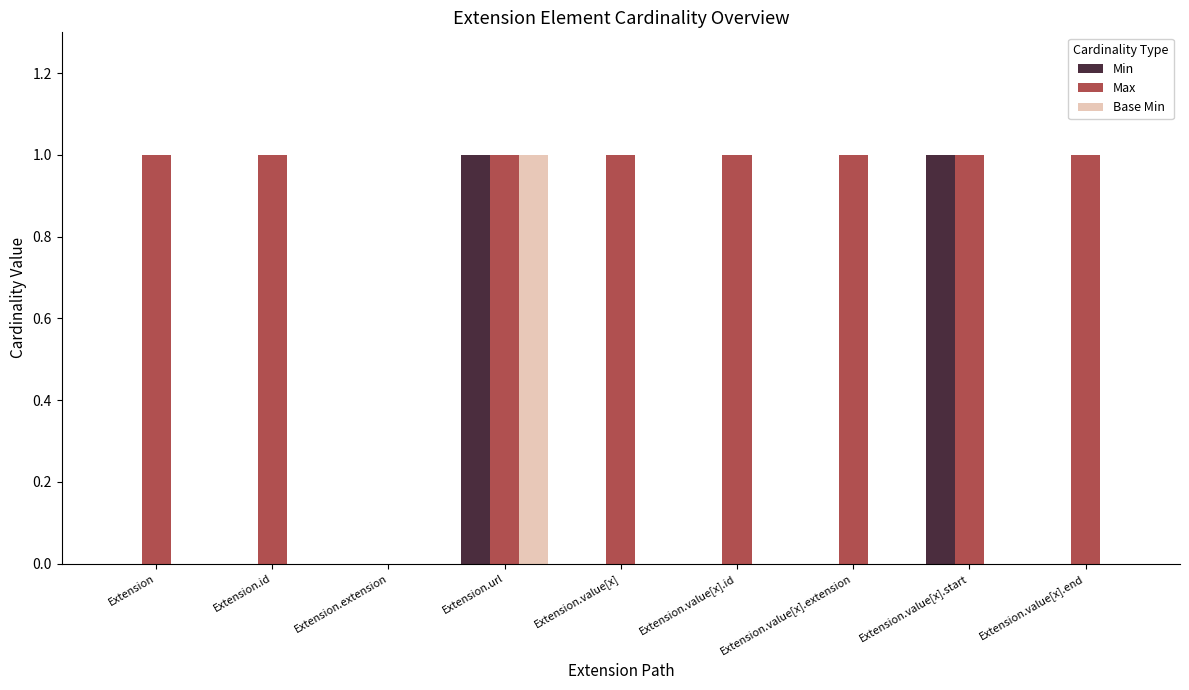

How many distinct data groups are displayed?

3